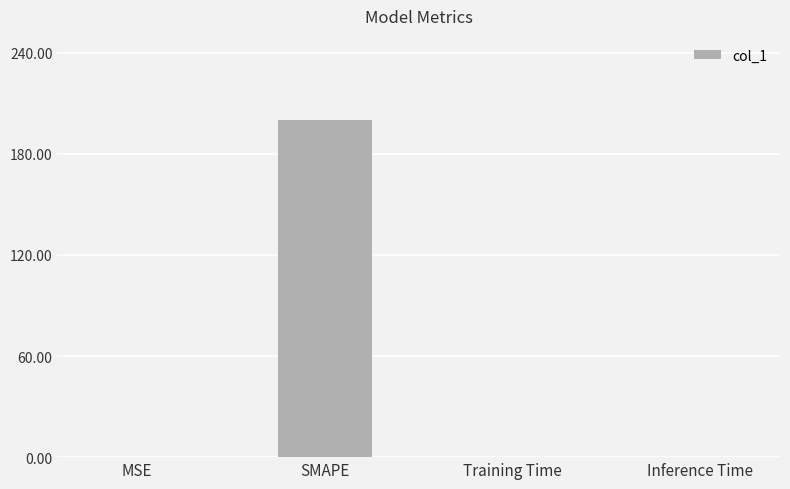

What is the sum of all values?

200.4